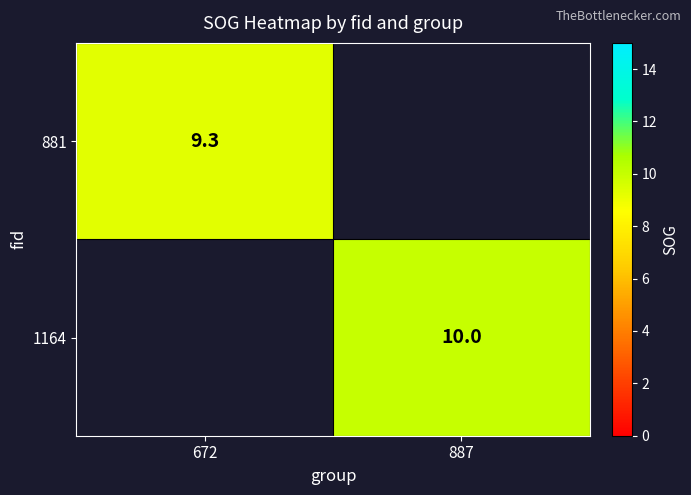

Is it true that 881 equals 9.3 at 672?

True